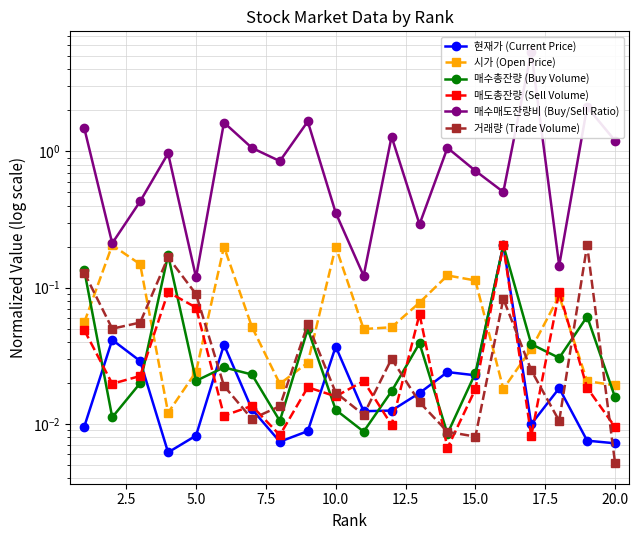

Reading left to right, extract all data points from this chart.

현재가 (Current Price): 0.0	0.0	0.0	0.0	0.0	0.0	0.0	0.0	0.0	0.0	0.0	0.0	0.0	0.0	0.0	0.2	0.0	0.0	0.0	0.0
시가 (Open Price): 0.1	0.2	0.1	0.0	0.0	0.2	0.1	0.0	0.0	0.2	0.0	0.1	0.1	0.1	0.1	0.0	0.0	0.1	0.0	0.0
매수총잔량 (Buy Volume): 0.1	0.0	0.0	0.2	0.0	0.0	0.0	0.0	0.0	0.0	0.0	0.0	0.0	0.0	0.0	0.2	0.0	0.0	0.1	0.0
매도총잔량 (Sell Volume): 0.0	0.0	0.0	0.1	0.1	0.0	0.0	0.0	0.0	0.0	0.0	0.0	0.1	0.0	0.0	0.2	0.0	0.1	0.0	0.0
매수매도잔량비 (Buy/Sell Ratio): 1.5	0.2	0.4	1.0	0.1	1.6	1.1	0.8	1.7	0.4	0.1	1.3	0.3	1.1	0.7	0.5	5.4	0.1	2.1	1.2
거래량 (Trade Volume): 0.1	0.1	0.1	0.2	0.1	0.0	0.0	0.0	0.1	0.0	0.0	0.0	0.0	0.0	0.0	0.1	0.0	0.0	0.2	0.0